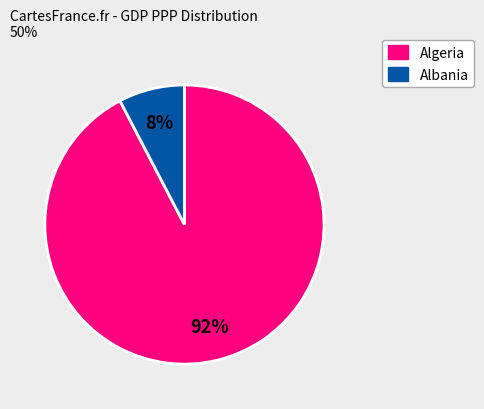

Does any single category account for the majority?

Yes